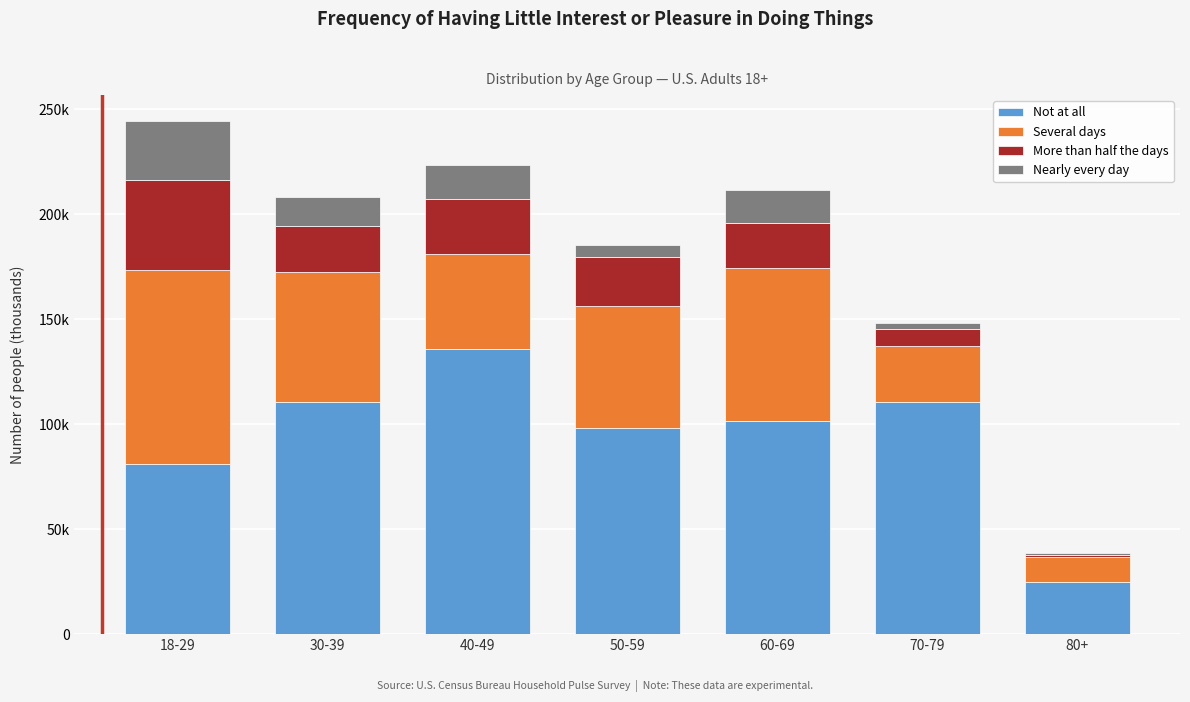

What are all the series names shown in the legend?

Not at all, Several days, More than half the days, Nearly every day